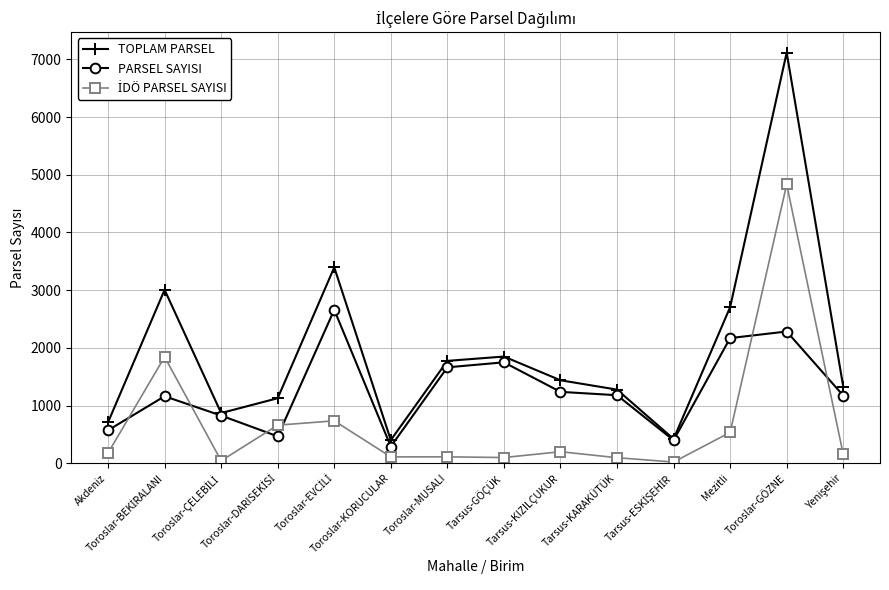

What is the maximum value shown in the chart?

7117